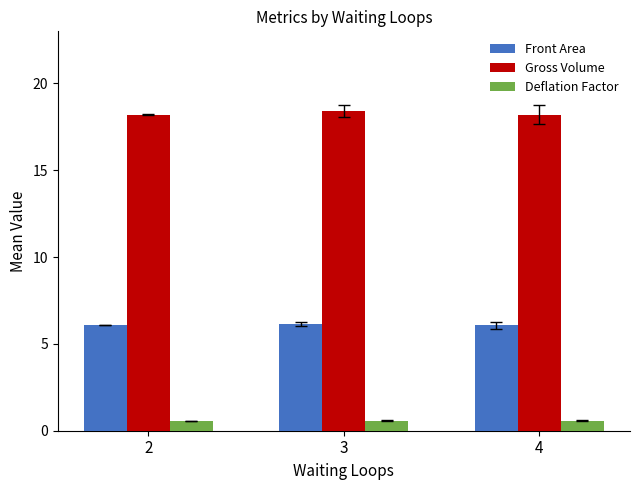

What is the sum of the Gross Volume values at 4 and 3?

36.6